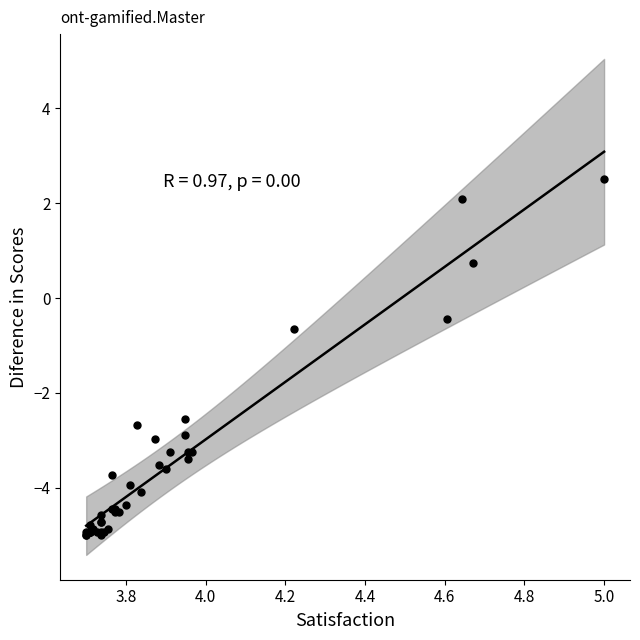

What Y value in the scatter plot is closest to -1?

-0.7